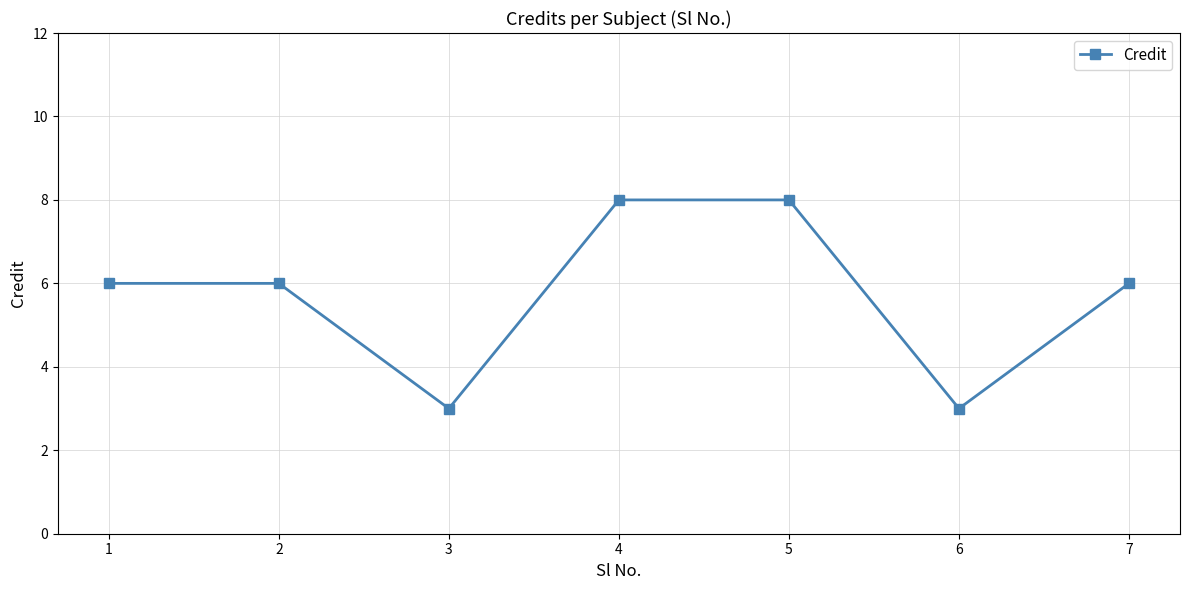

What is the maximum value shown in the chart?

8